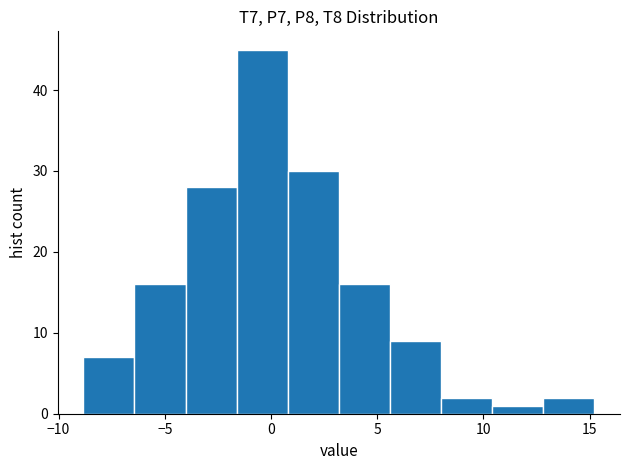

Reading left to right, transcribe this chart: for each bar, give the range it covers on the x-axis and its height. Neither the bar edges nor the heights are printed on the chart, so give them approximately, as read against the axes.

-9.0 to -6.5: 7
-6.5 to -4.0: 16
-4.0 to -1.5: 28
-1.5 to 1.0: 45
1.0 to 3.0: 30
3.0 to 5.5: 16
5.5 to 8.0: 9
8.0 to 10.5: 2
10.5 to 13.0: 1
13.0 to 15.0: 2